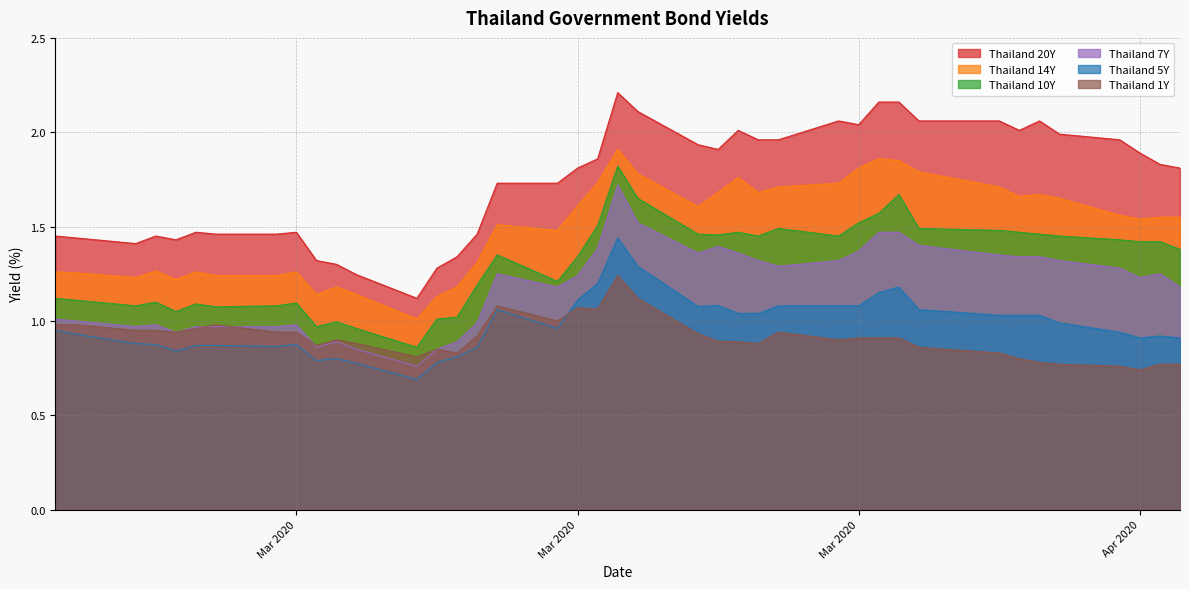

At which category does Thailand 20Y reach its first local valley?

Mar 2020